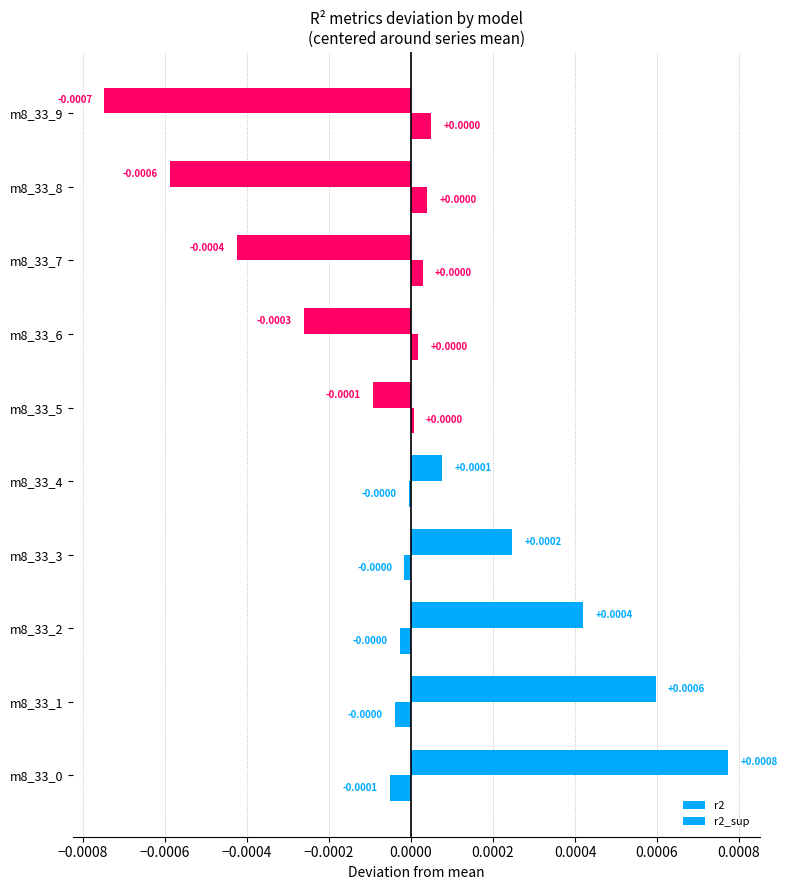

How many data points in r2_sup are above 0?

5